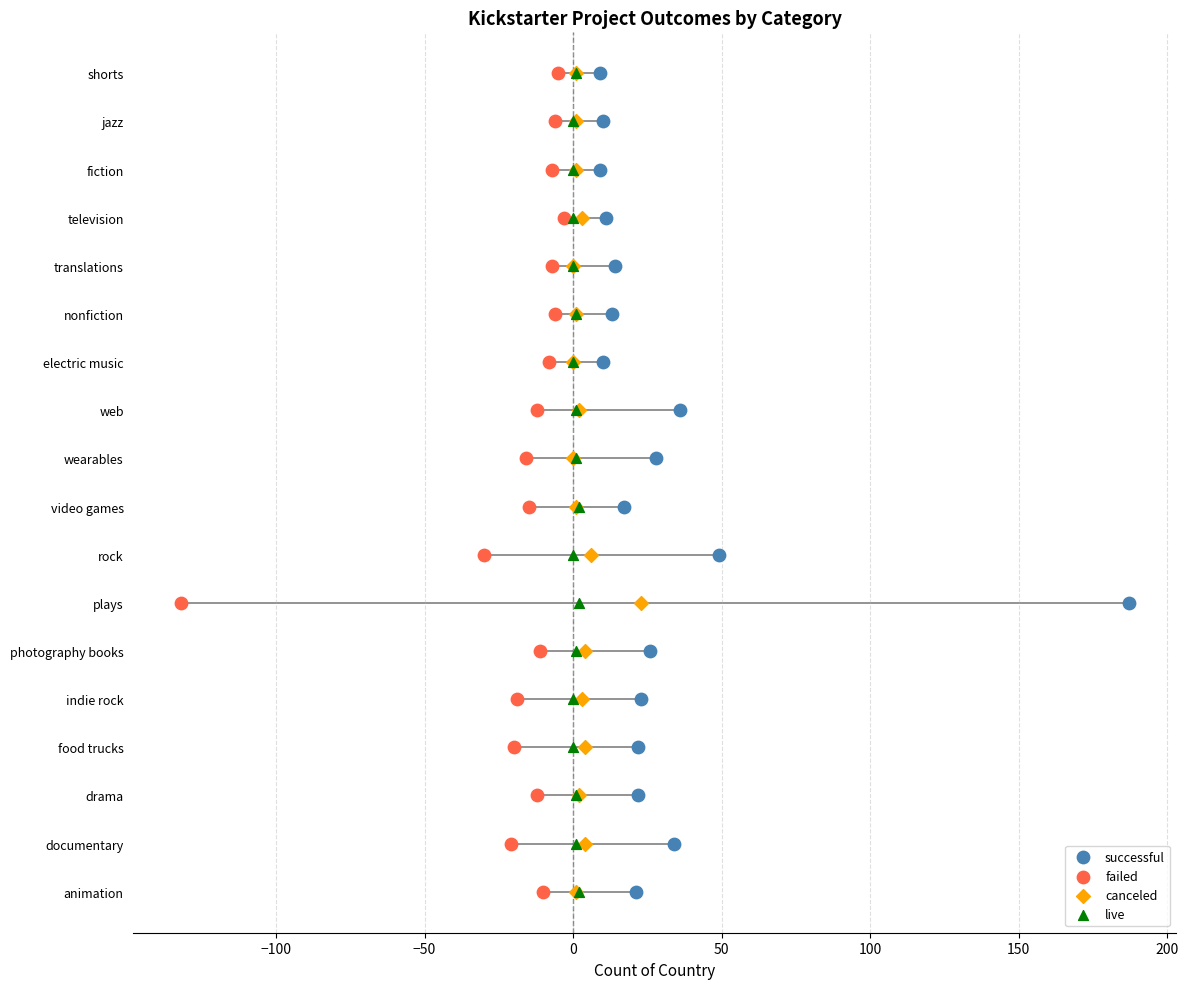

What are all the series names shown in the legend?

successful, failed, canceled, live